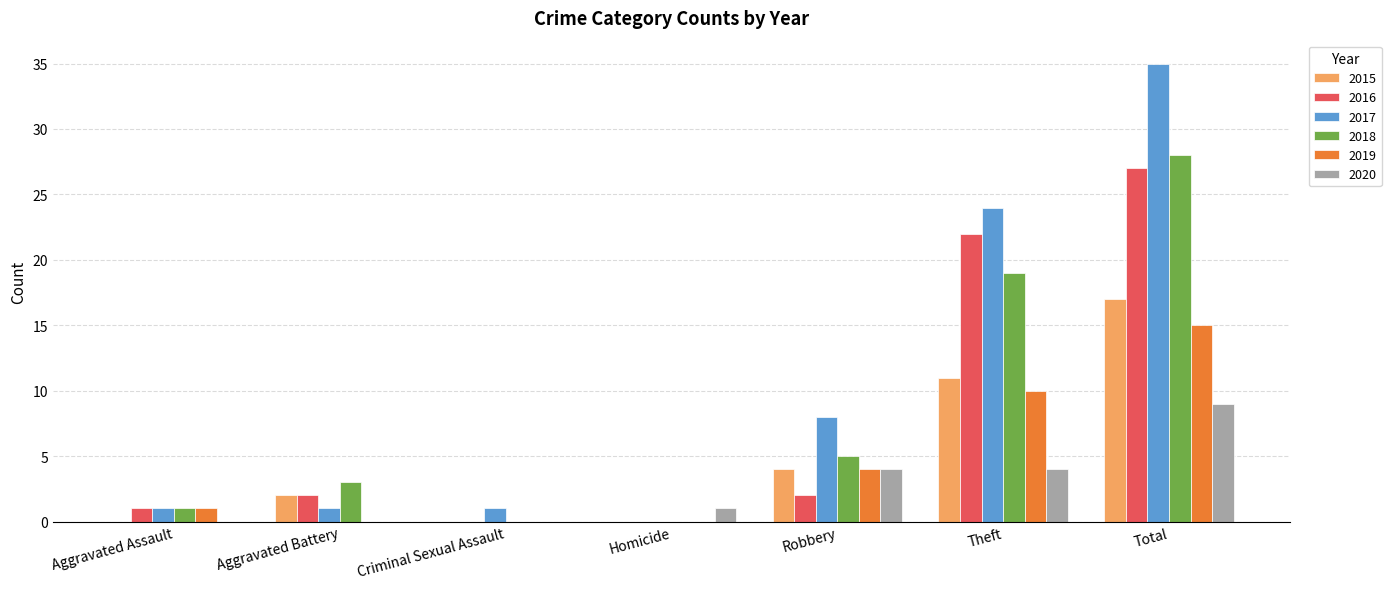

Reading right to left, extract all data points from this chart.

2015: Total=17	Theft=11	Robbery=4	Homicide=0	Criminal Sexual Assault=0	Aggravated Battery=2	Aggravated Assault=0
2016: Total=27	Theft=22	Robbery=2	Homicide=0	Criminal Sexual Assault=0	Aggravated Battery=2	Aggravated Assault=1
2017: Total=35	Theft=24	Robbery=8	Homicide=0	Criminal Sexual Assault=1	Aggravated Battery=1	Aggravated Assault=1
2018: Total=28	Theft=19	Robbery=5	Homicide=0	Criminal Sexual Assault=0	Aggravated Battery=3	Aggravated Assault=1
2019: Total=15	Theft=10	Robbery=4	Homicide=0	Criminal Sexual Assault=0	Aggravated Battery=0	Aggravated Assault=1
2020: Total=9	Theft=4	Robbery=4	Homicide=1	Criminal Sexual Assault=0	Aggravated Battery=0	Aggravated Assault=0